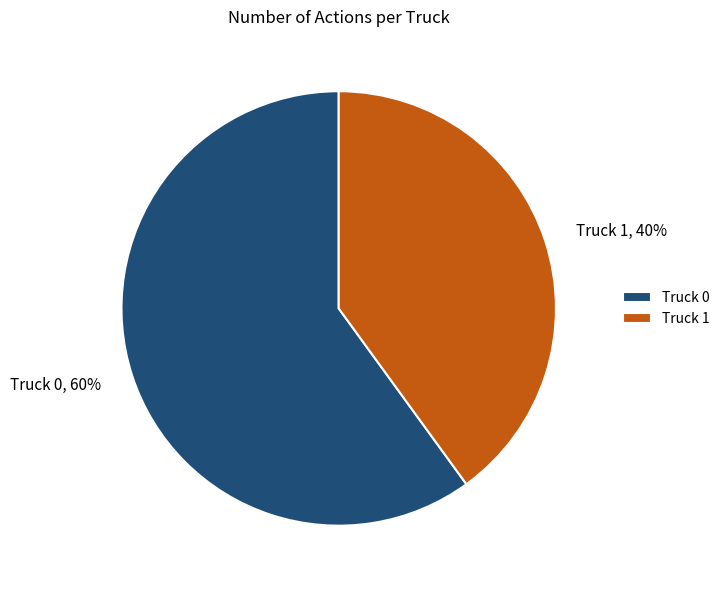

To the nearest percent, what portion does Truck 0 represent?

60%